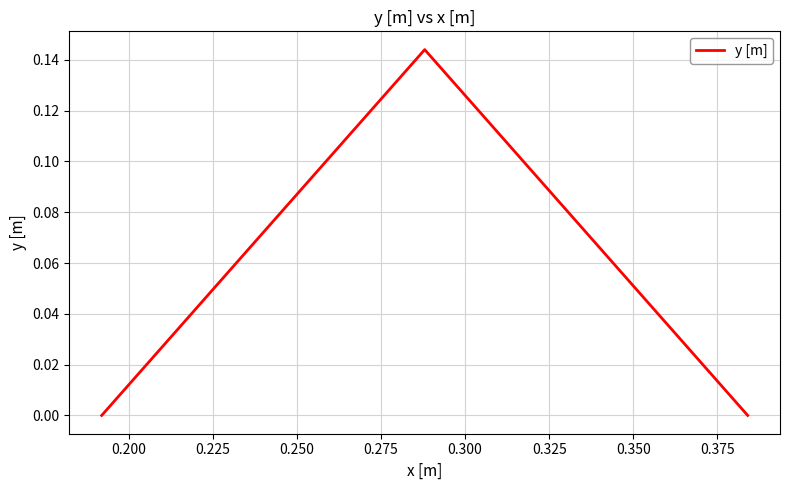

How many series are shown in this chart?

1